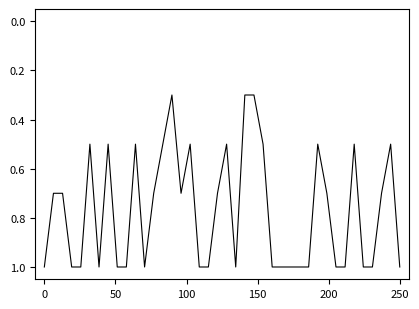

What is the difference between the maximum and minimum values?

0.7